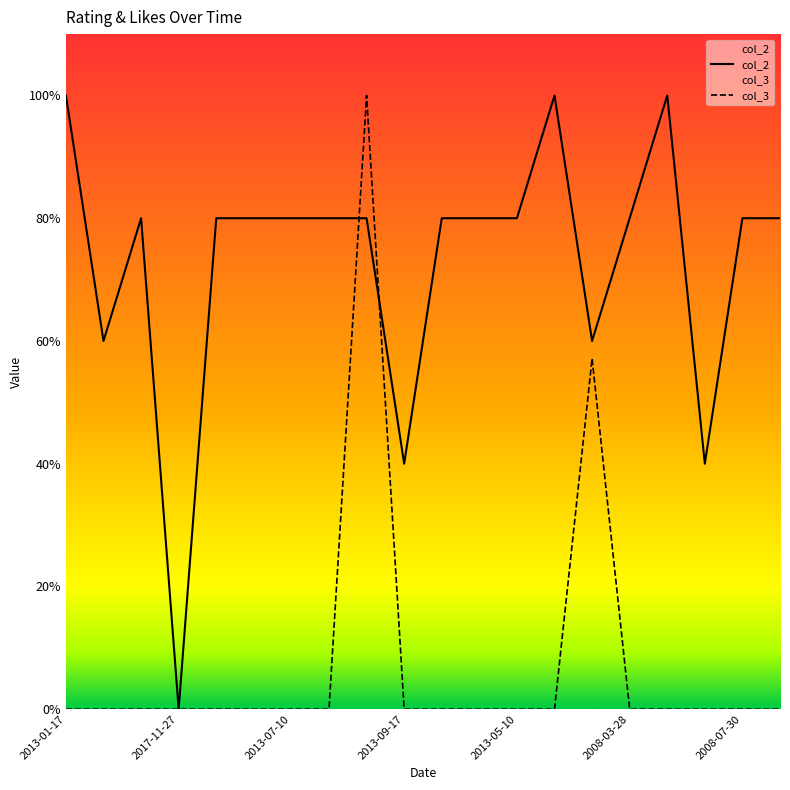

Is this an area chart (filled region under the line)?

No